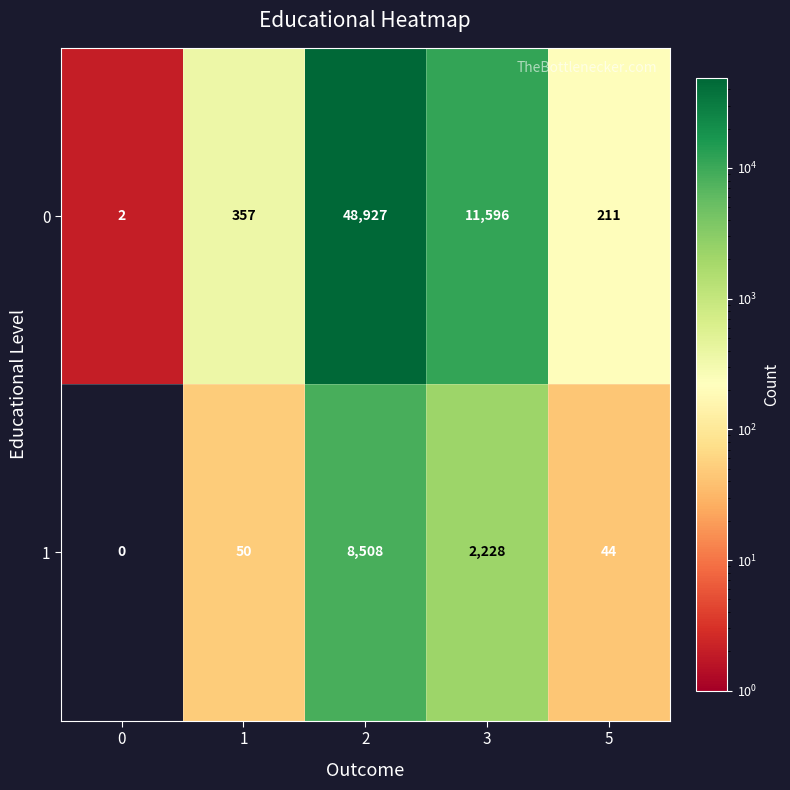

Which series has the widest spread of values?

0